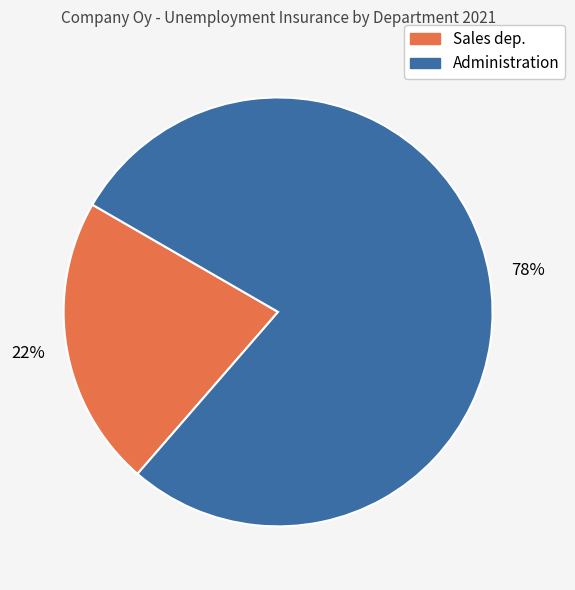

Do Sales dep. and Administration together represent more than half of the pie?

Yes